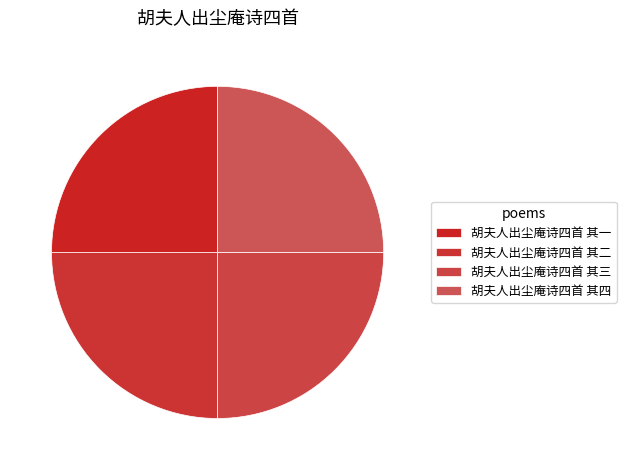

Count the number of slices in the pie.

4